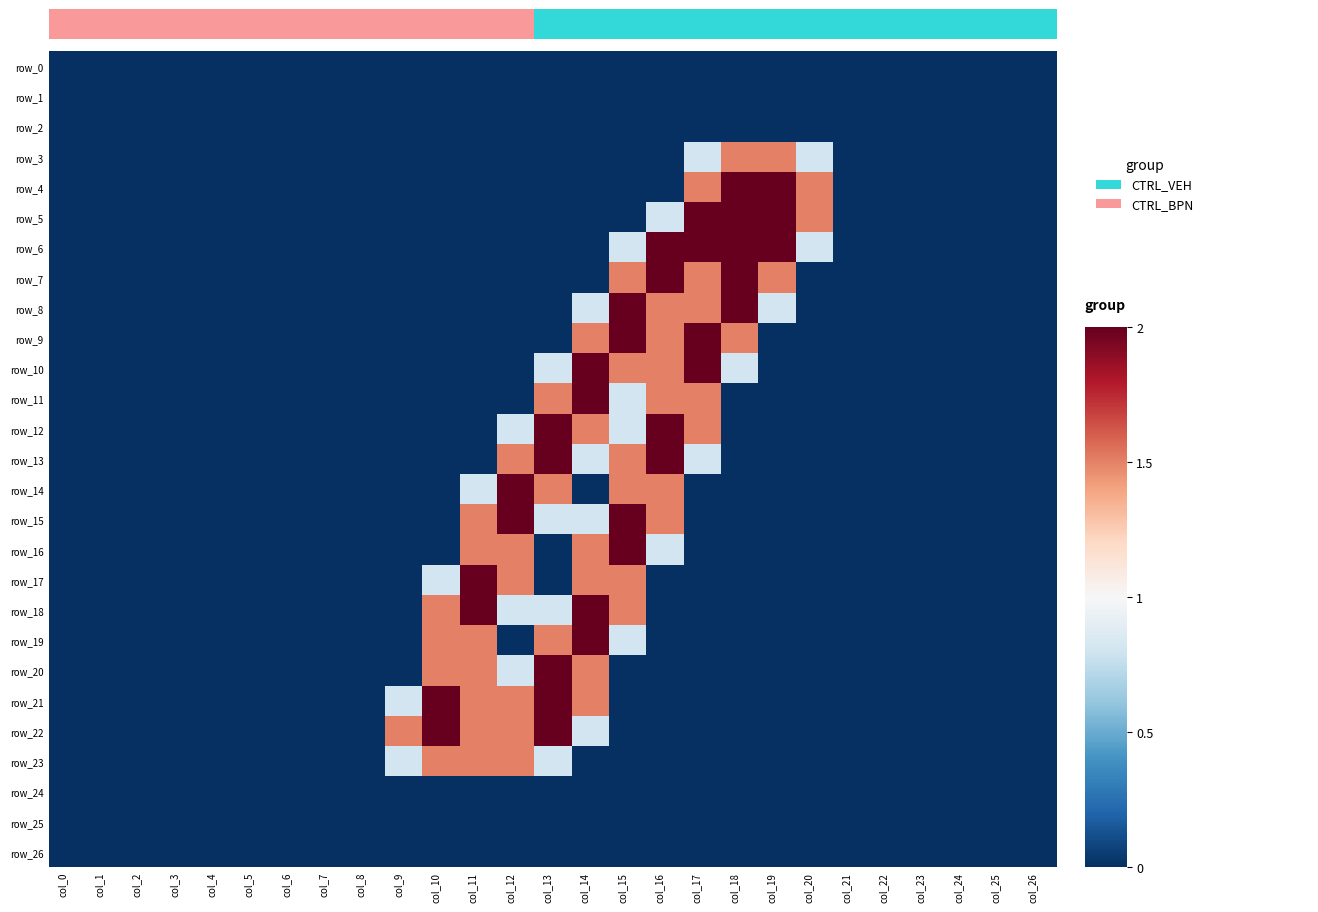

The row_13 series shows 0.0 at col_0. True or false?

True